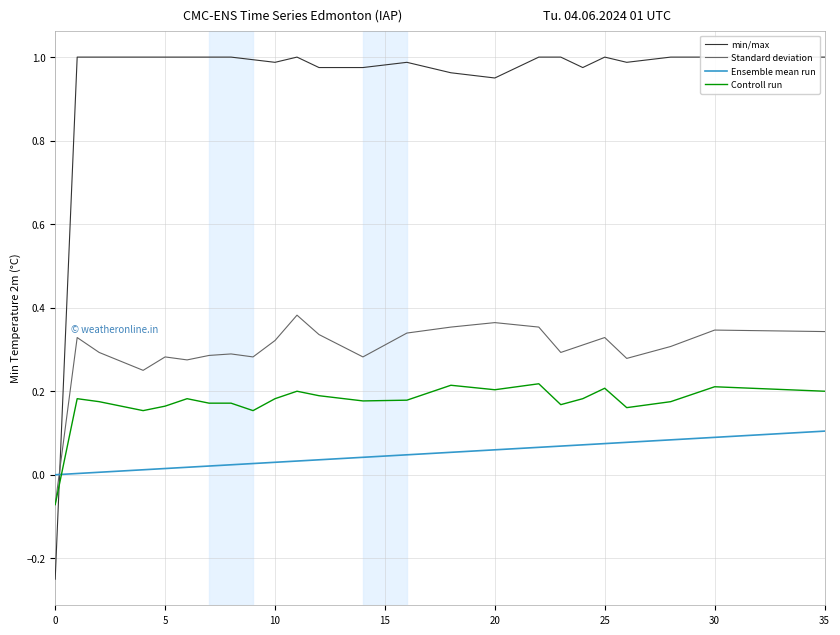

What is the value of the Ensemble mean run point at the 32nd from the left?

0.1